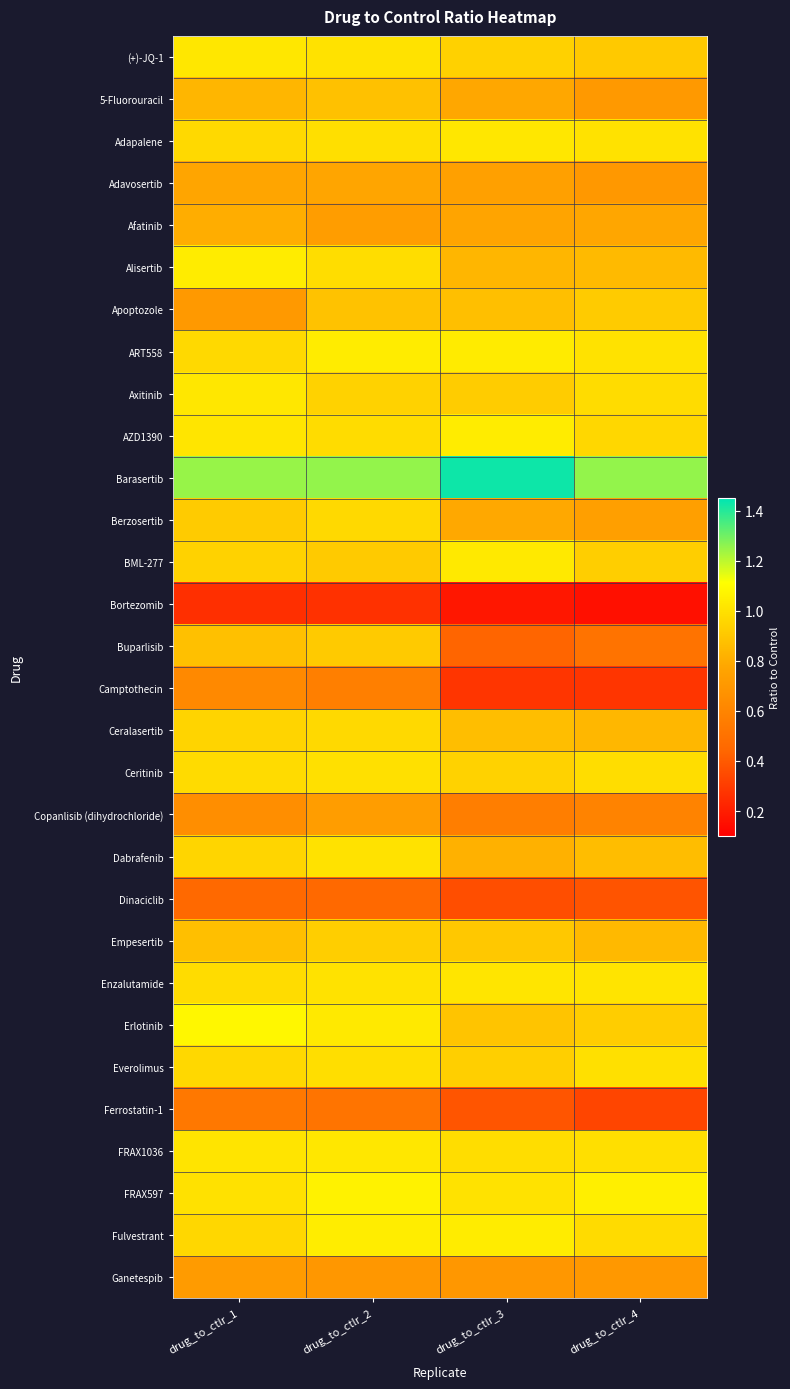

Rank the series at drug_to_ctlr_1 from highest to lowest value.

Barasertib, Erlotinib, Alisertib, Axitinib, (+)-JQ-1, AZD1390, FRAX1036, FRAX597, Enzalutamide, Ceritinib, Adapalene, ART558, Everolimus, Fulvestrant, Dabrafenib, Ceralasertib, BML-277, Berzosertib, Buparlisib, Empesertib, 5-Fluorouracil, Afatinib, Adavosertib, Ganetespib, Apoptozole, Copanlisib (dihydrochloride), Camptothecin, Ferrostatin-1, Dinaciclib, Bortezomib